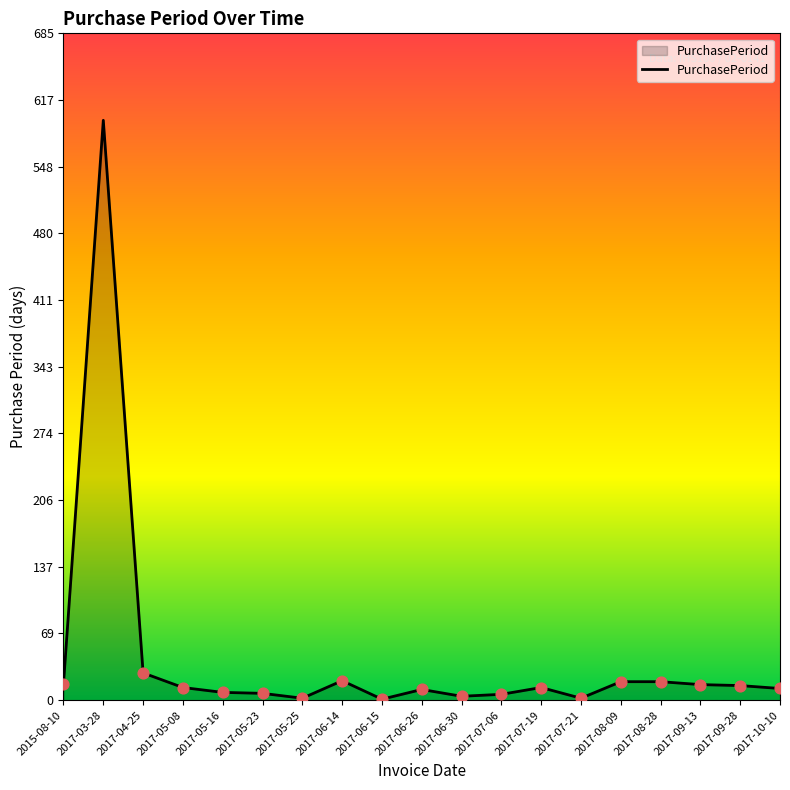

Approximately how many times larger is the value at 2017-05-16 compared to 2017-09-13?

0.5